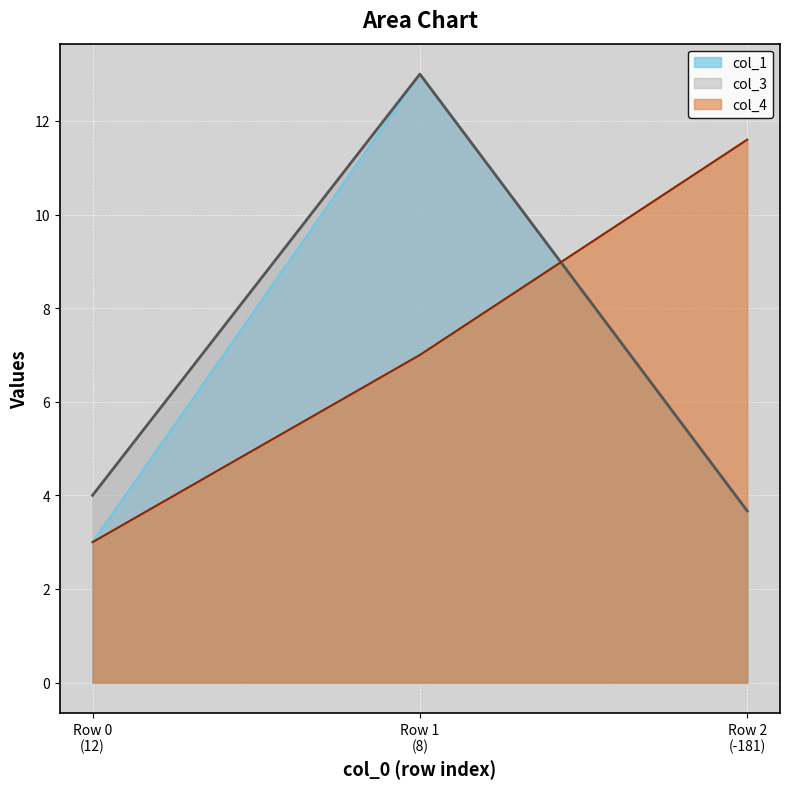

Which series has the widest spread of values?

col_1